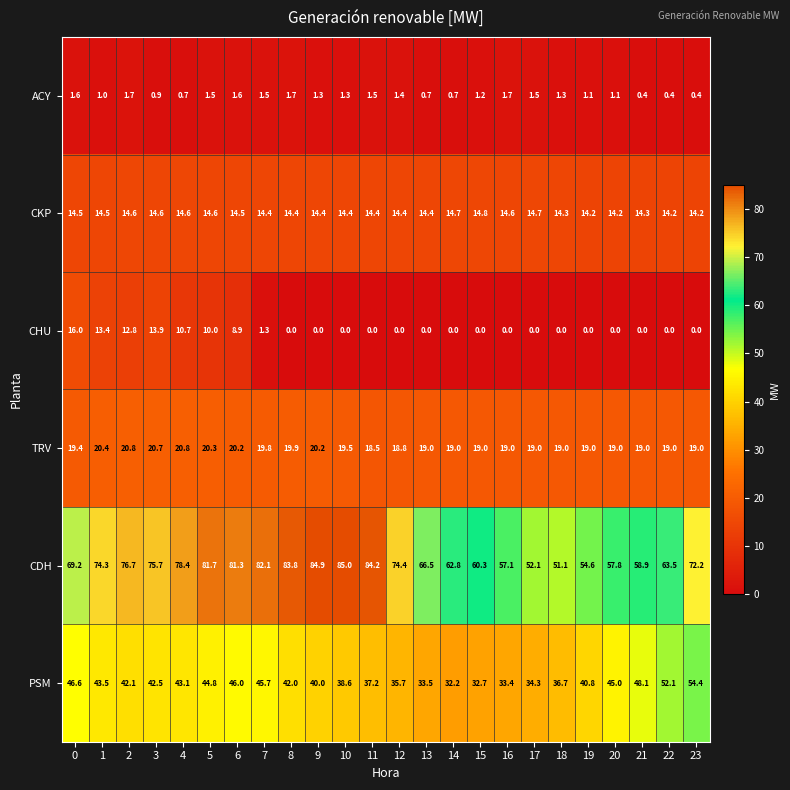

What is the greatest value displayed?

85.0